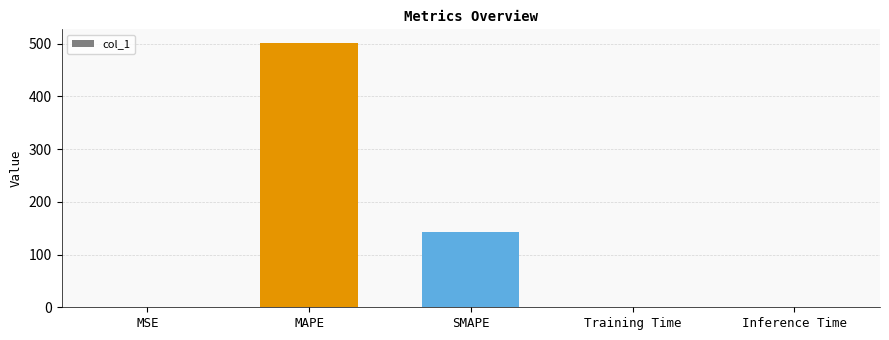

Read the value at SMAPE.

143.0